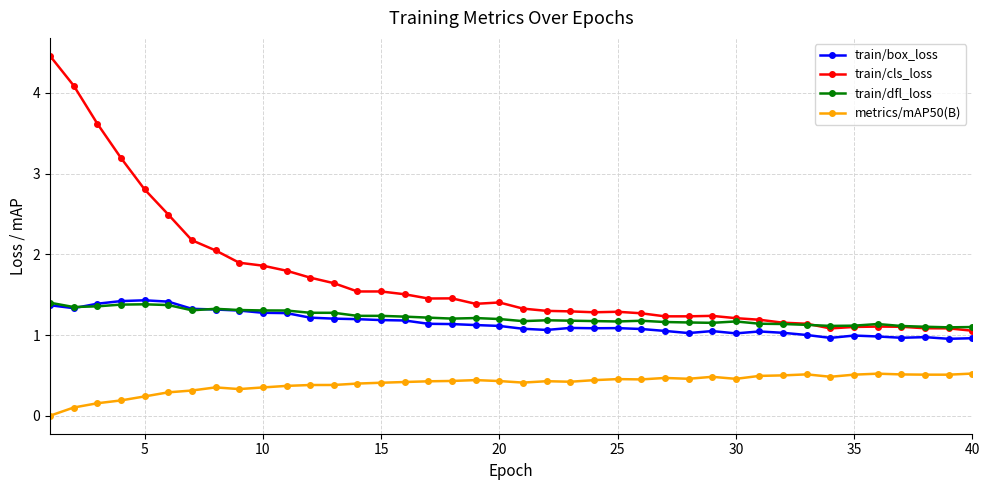

What is the value of the train/cls_loss point at the 23rd from the left?

1.3